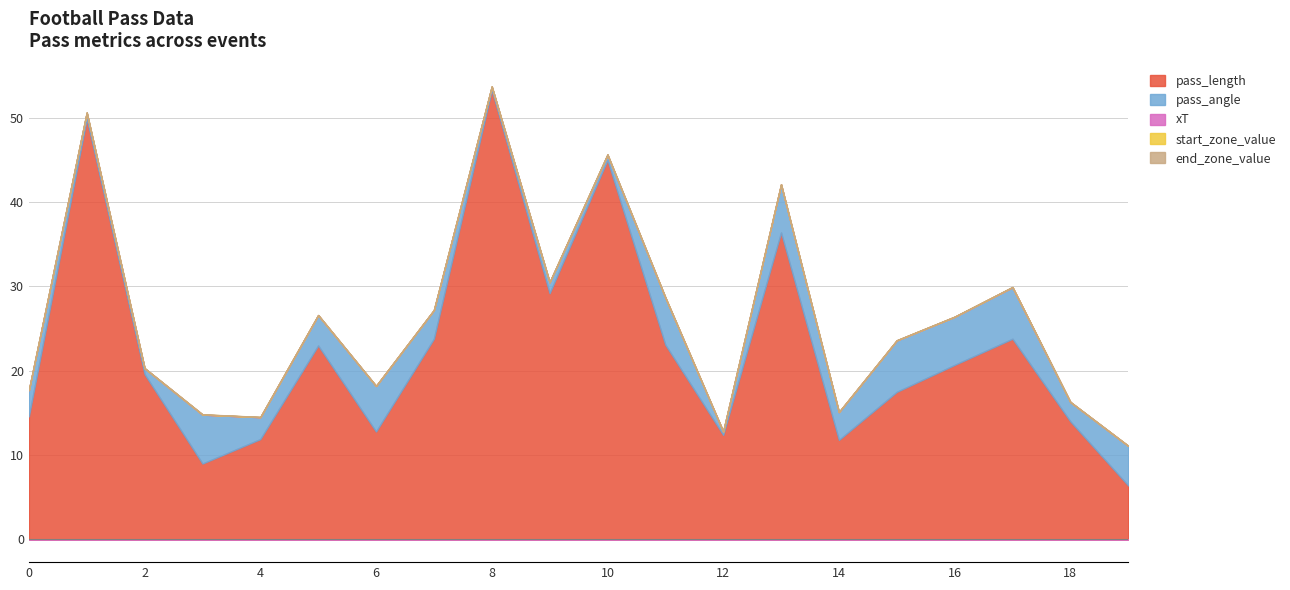

Which category has the highest value across all series?

8